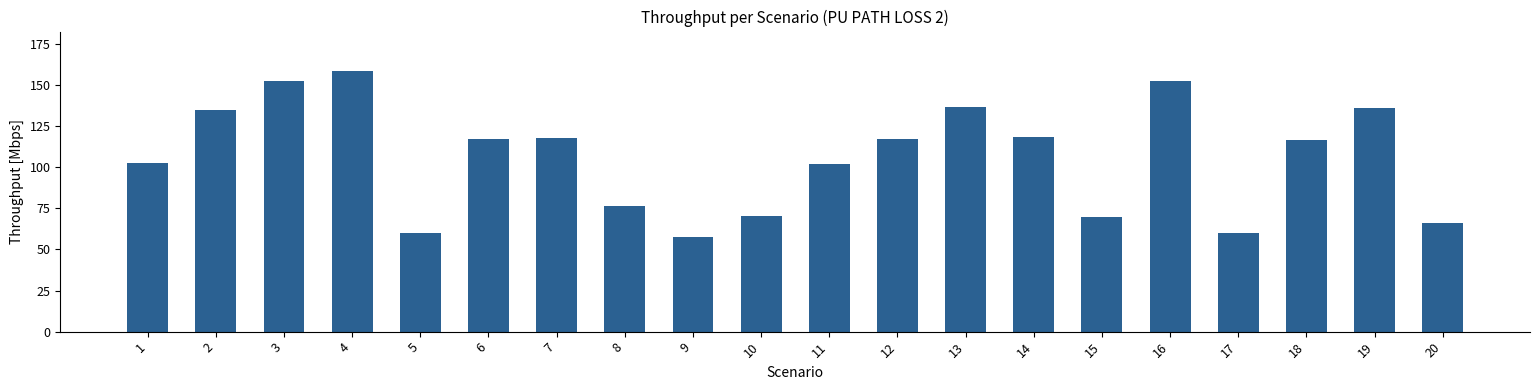

How many bars are there in total?

20